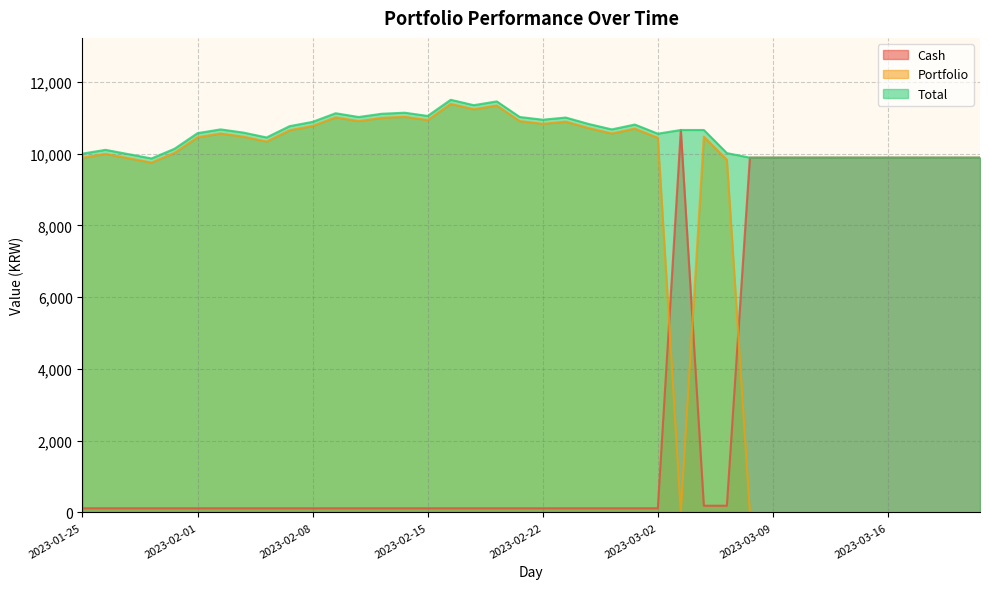

True or false: Portfolio has more than 1 interior local peaks.

True